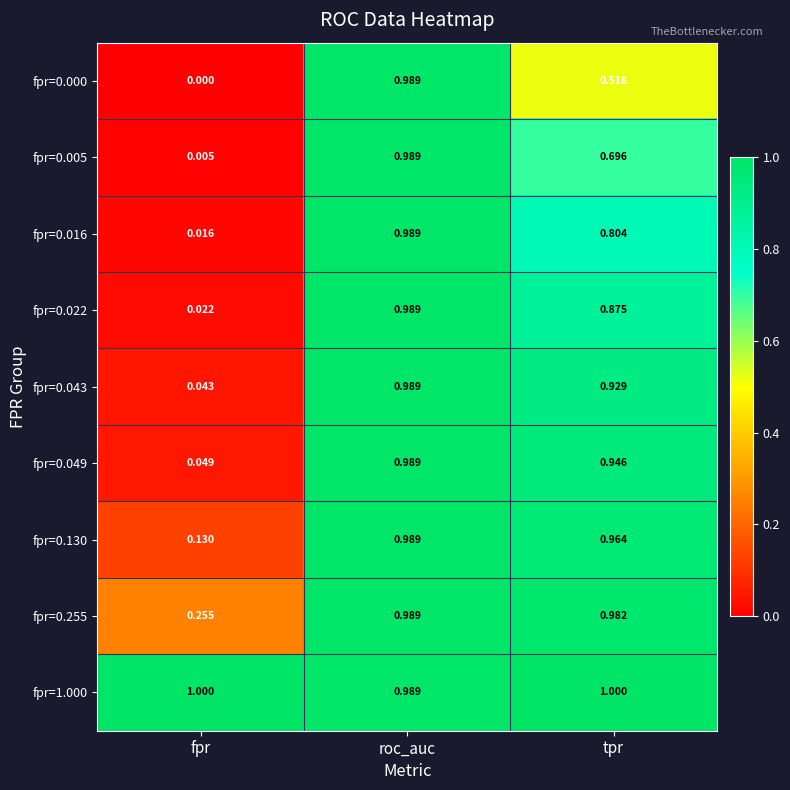

Which series has the widest spread of values?

fpr=0.000